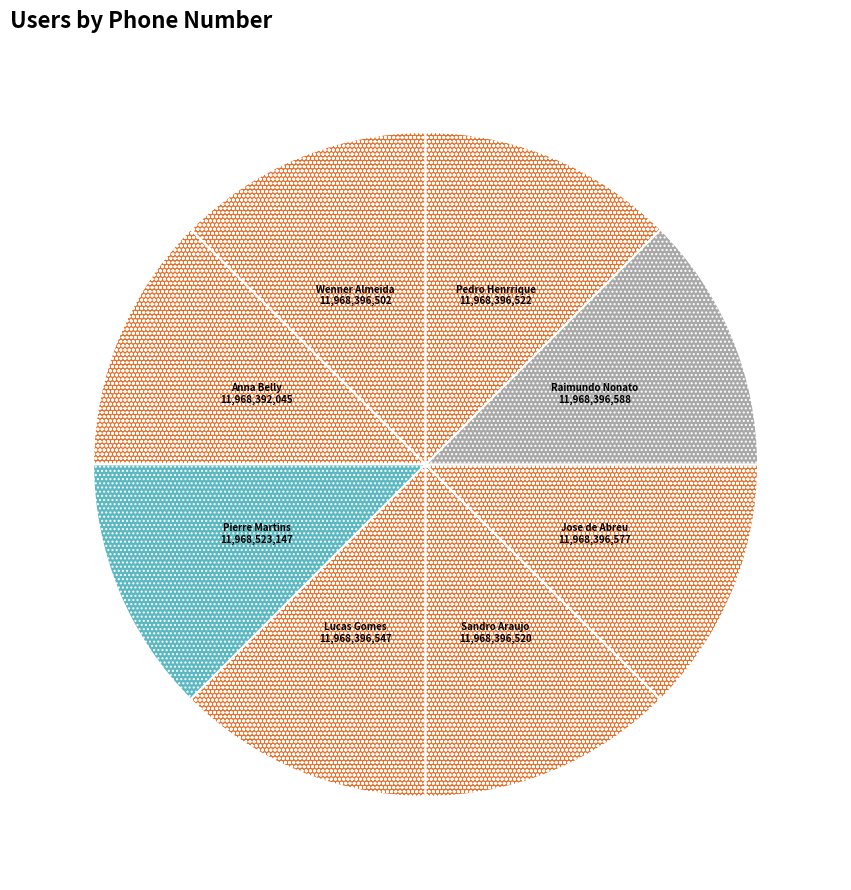

How many segments does this pie chart have?

8